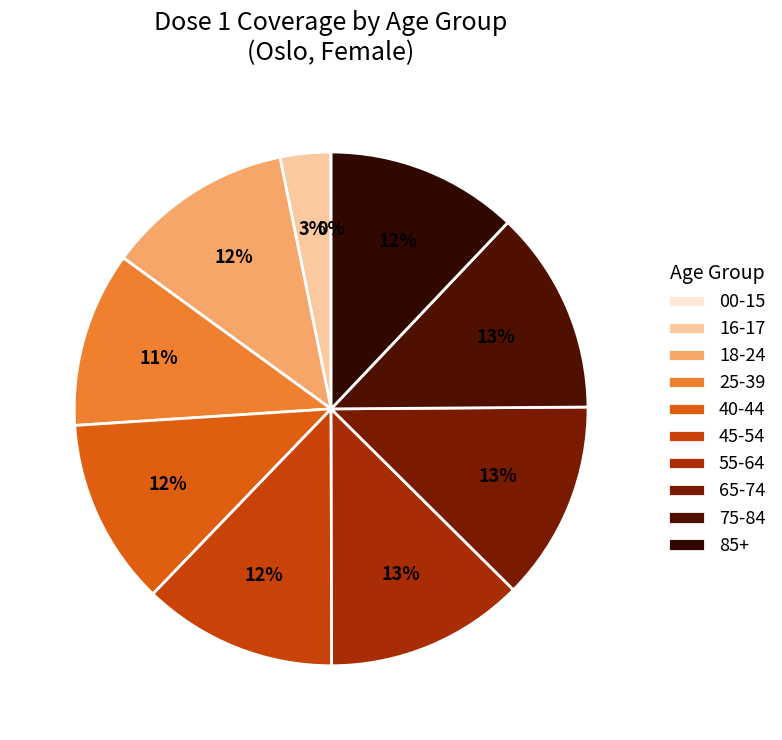

Is it true that 00-15 is 12% of the pie?

False